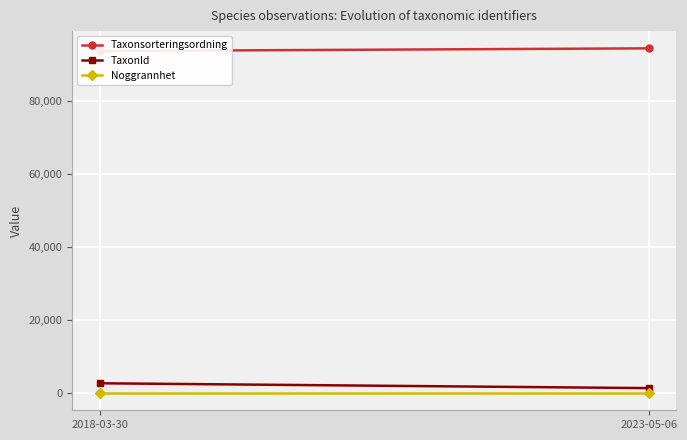

What is the sum of all Taxonsorteringsordning values?

188302.5